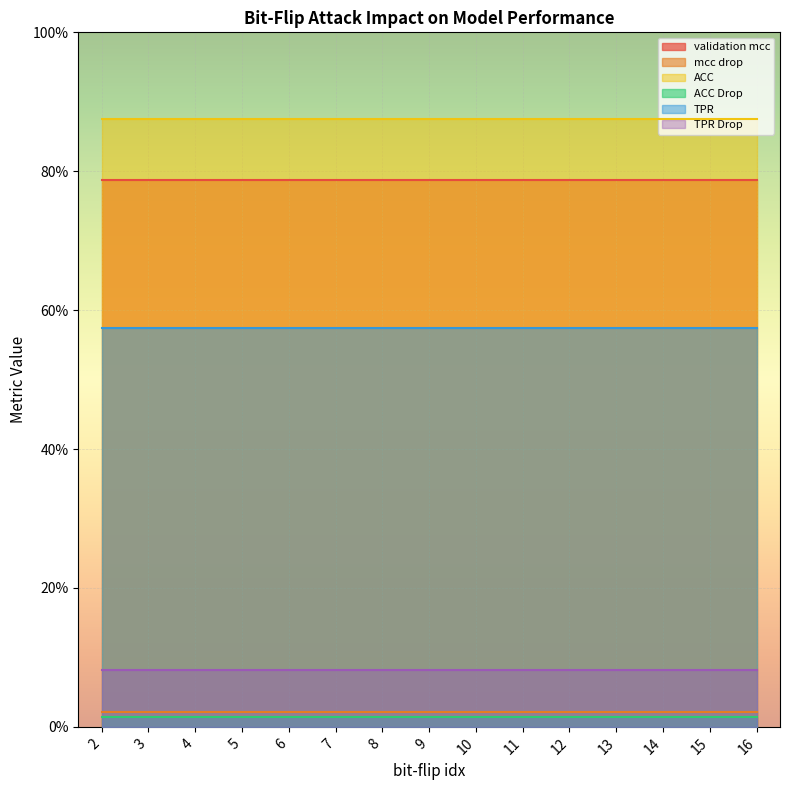

What is the value of the validation mcc point at the 7th from the left?

0.8